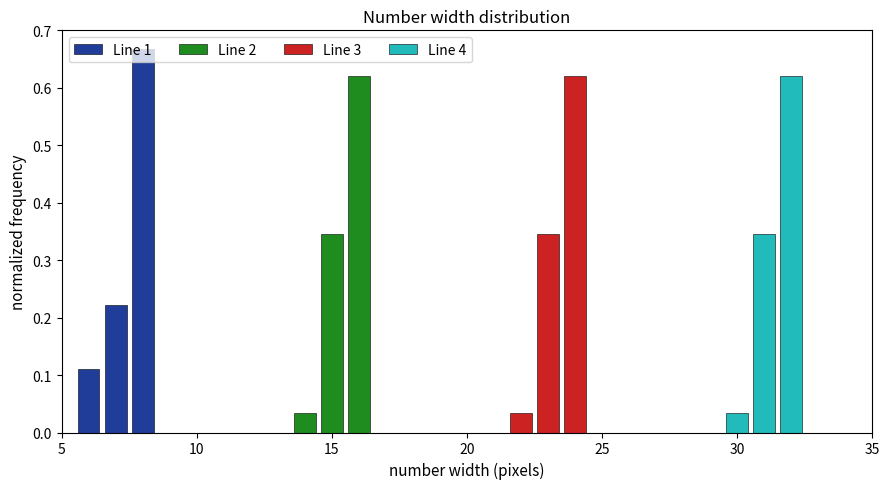

What is the difference between the maximum and minimum values in the Line 1 series?

0.6